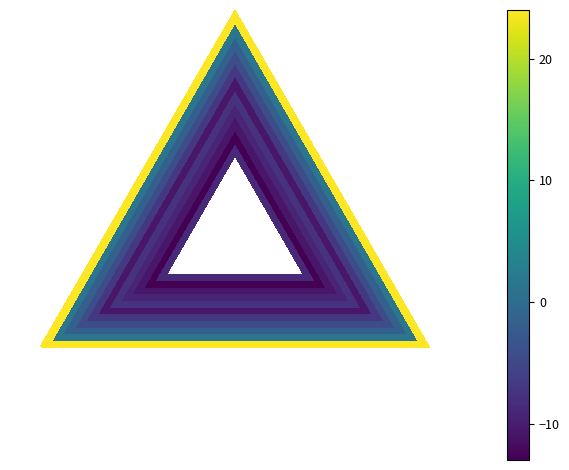

Which series has the largest total across all categories?

row_10